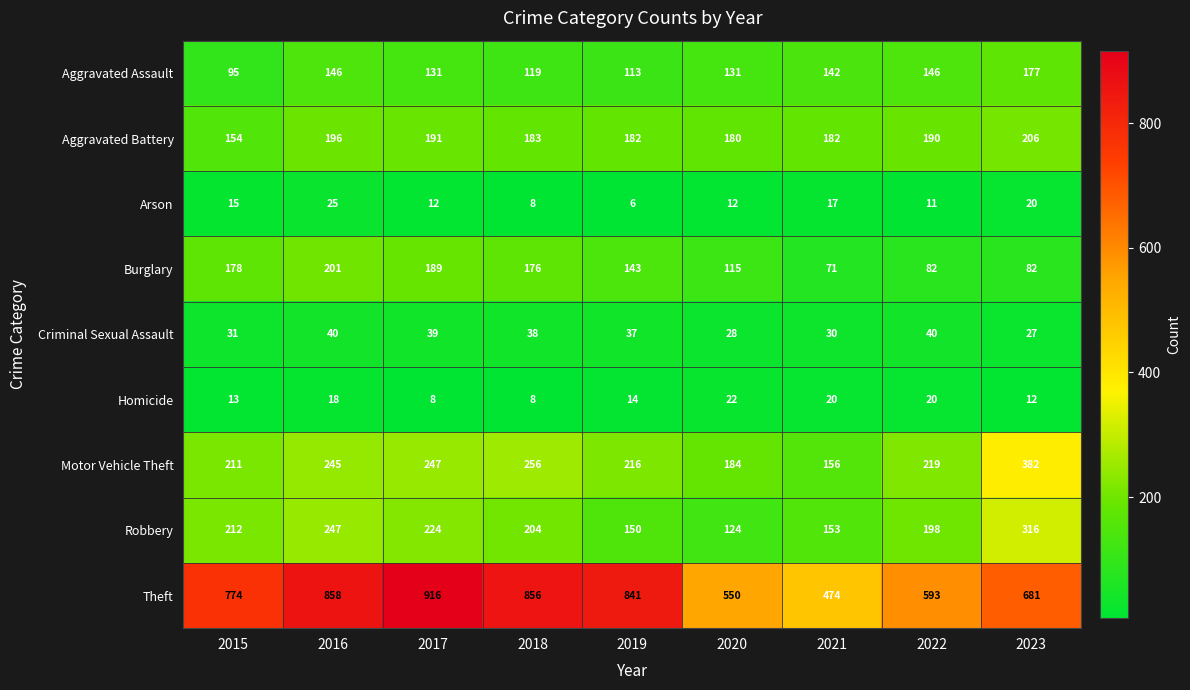

What is the spread (max minus min) of values at 2017?

908